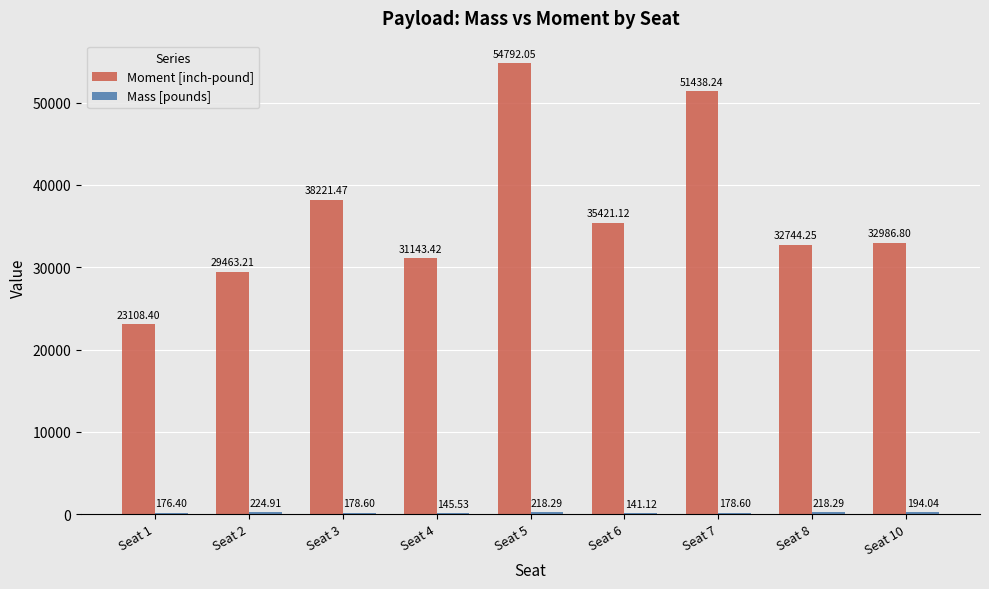

What is the average value of the Moment [inch-pound] series?

36591.0